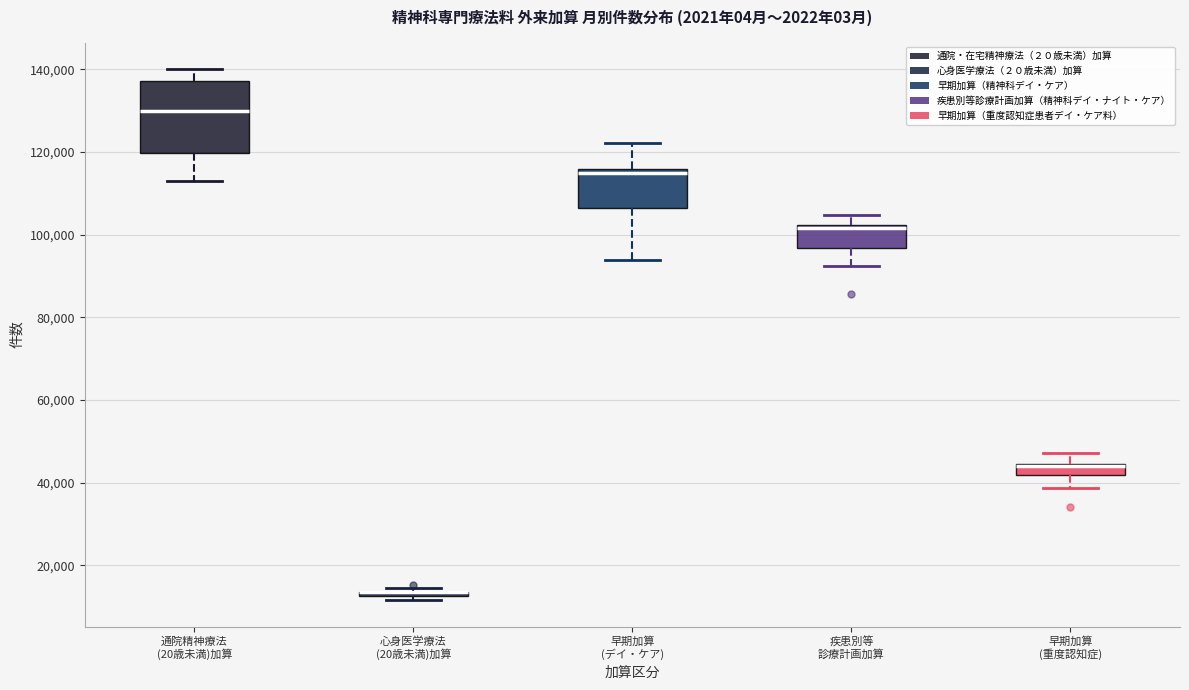

Comparing the boxes themselves (not the whiskers), which one is the tallest?

通院精神療法 (20歳未満)加算